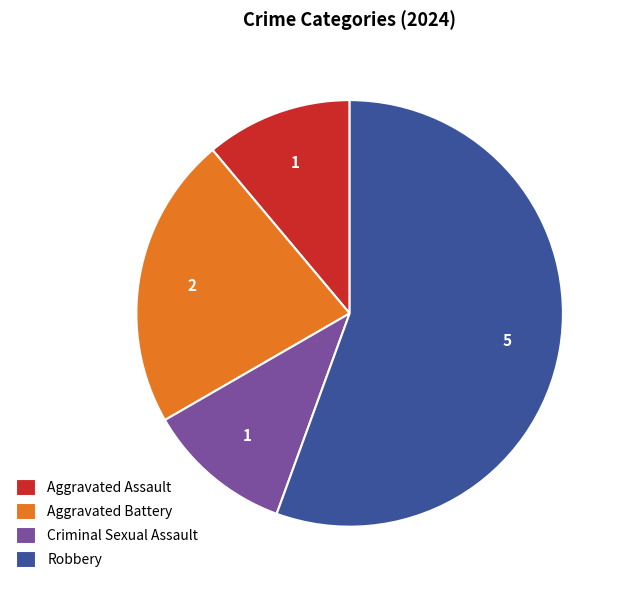

Count the number of slices in the pie.

4